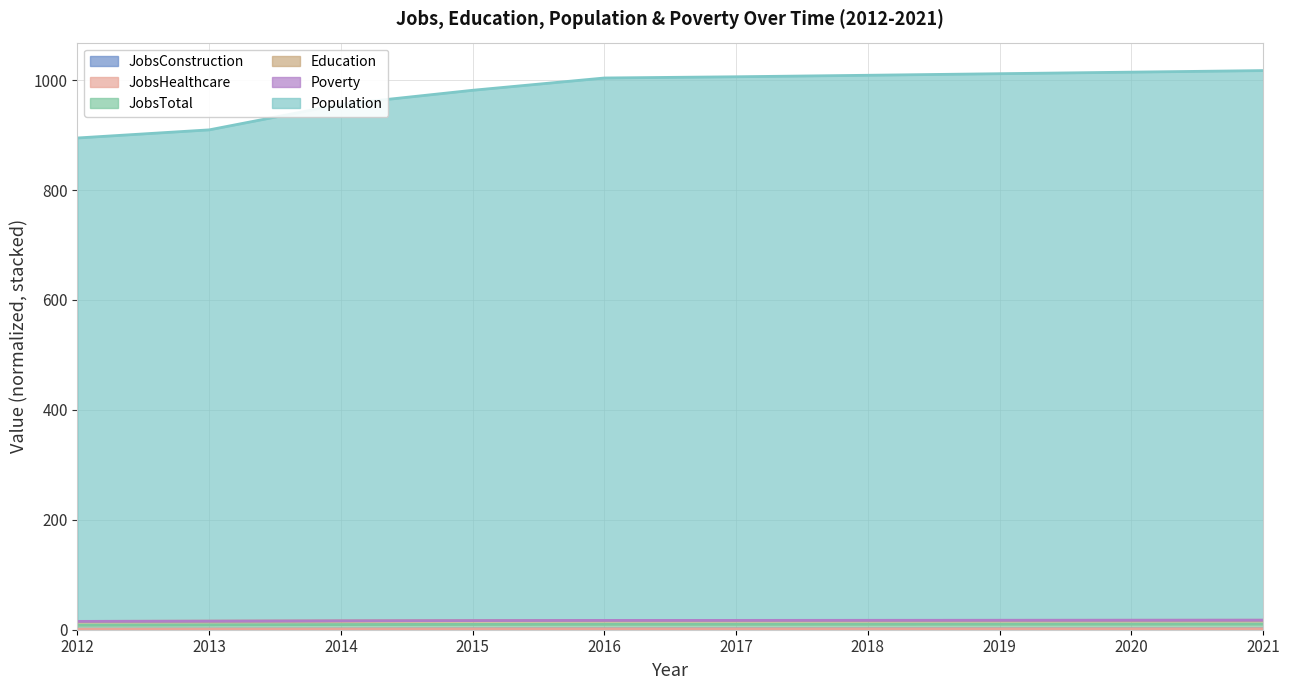

How many values in the JobsConstruction series are below 1?

2